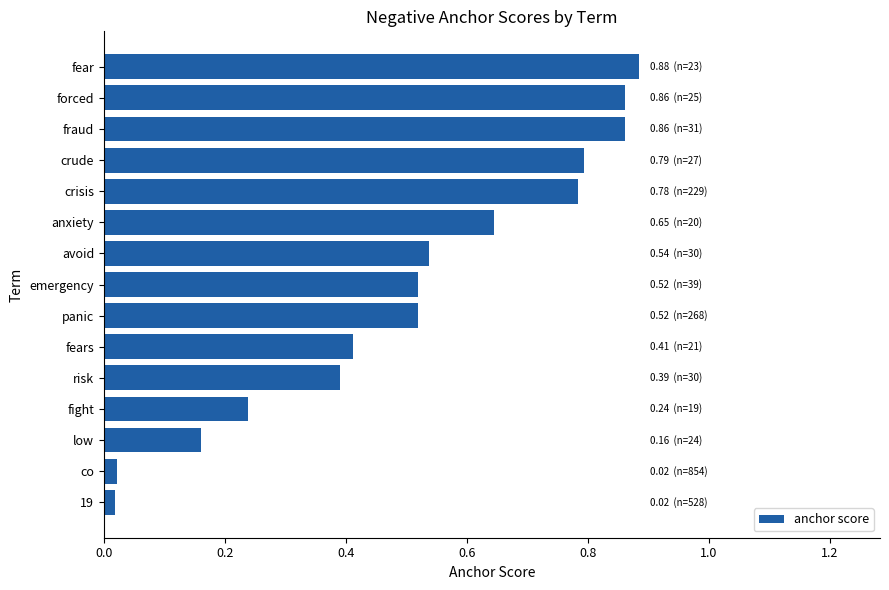

The chart shows a value of 1.5 at fear. True or false?

False